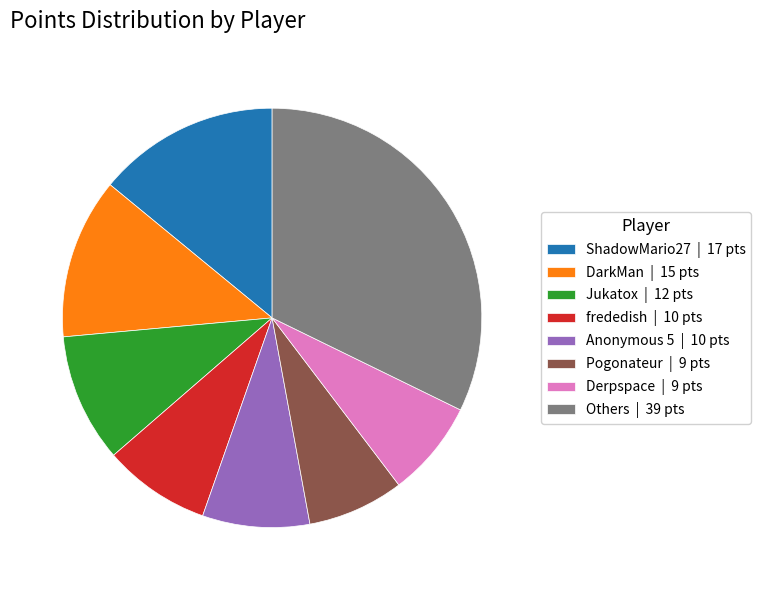

The ShadowMario27 | 17 pts slice represents 19% of the pie. True or false?

False